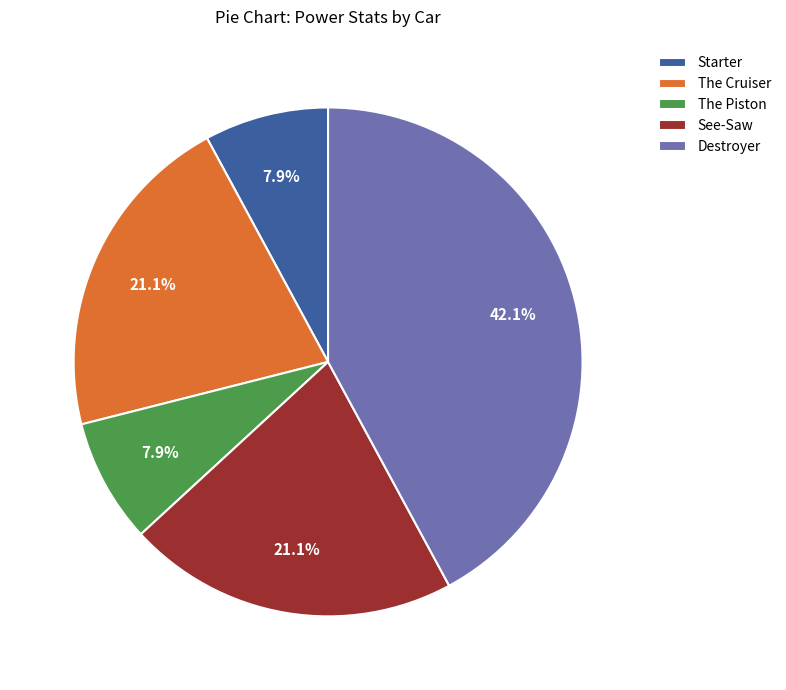

Between Destroyer and The Cruiser, which is larger?

Destroyer